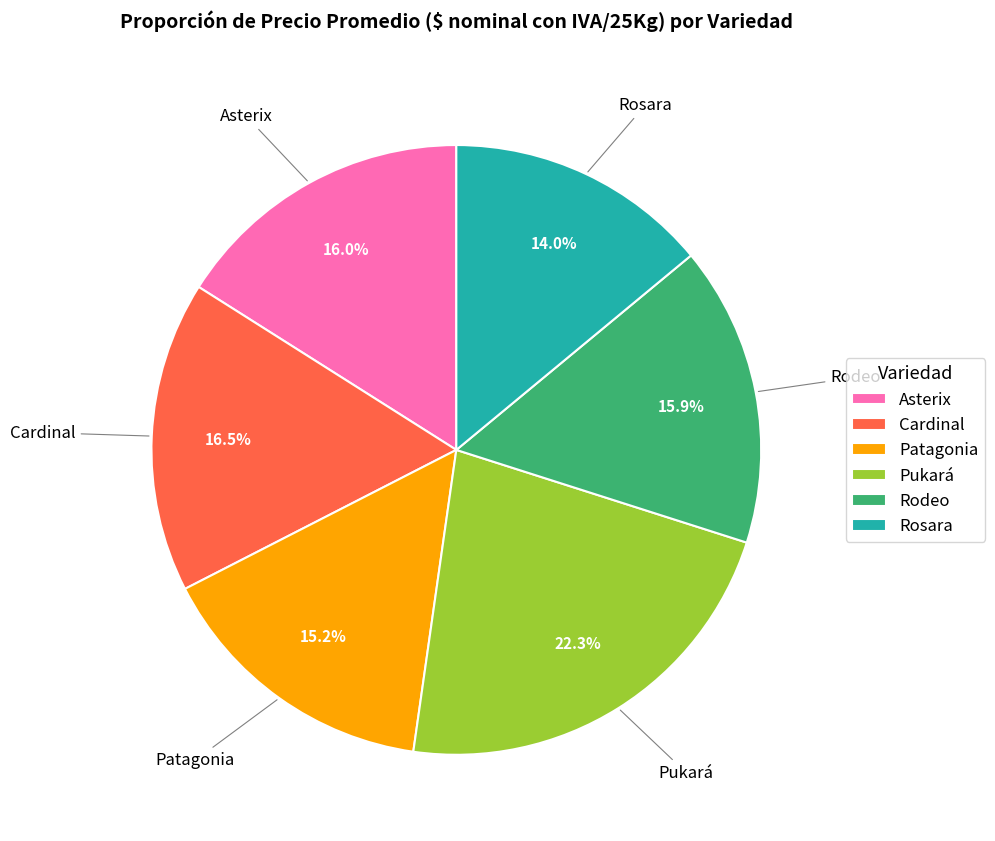

To the nearest percent, what is the average slice percentage?

17%